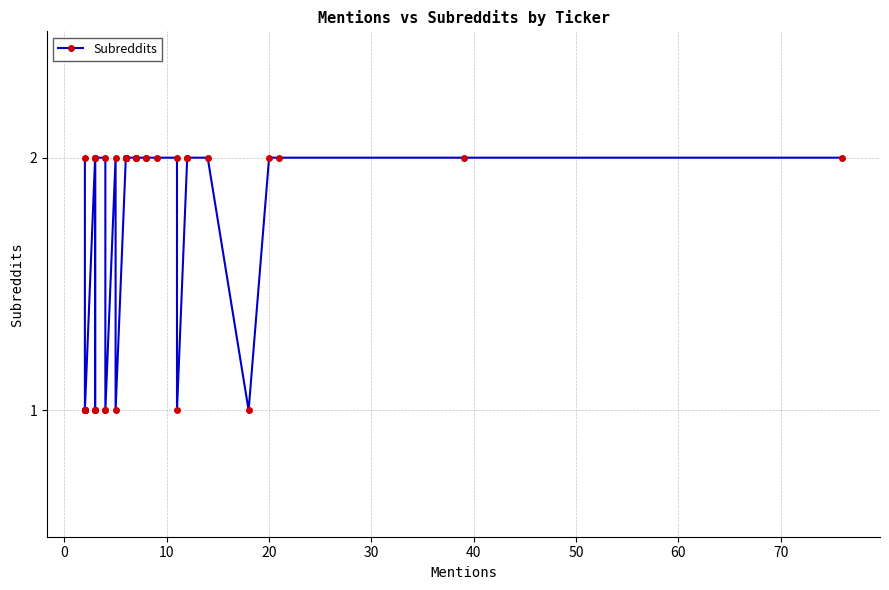

How many distinct data groups are displayed?

1